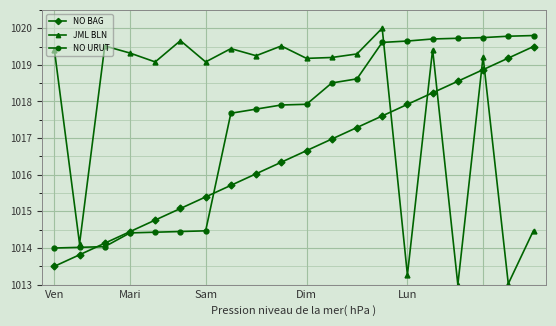

Which series has the widest spread of values?

JML BLN